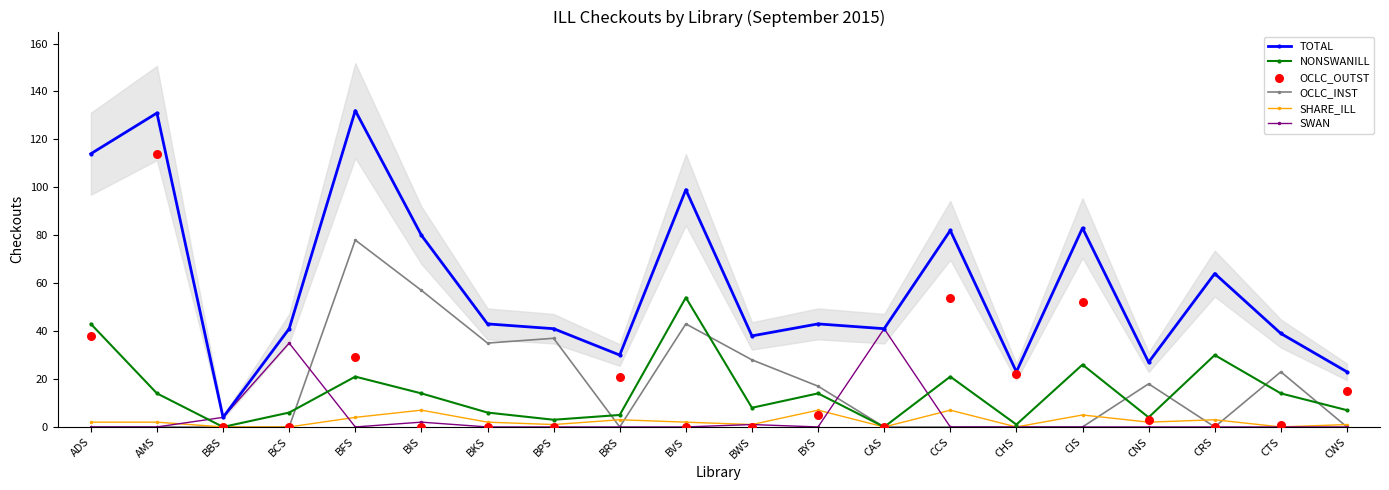

At how many categories does at least one series exceed 67?

7